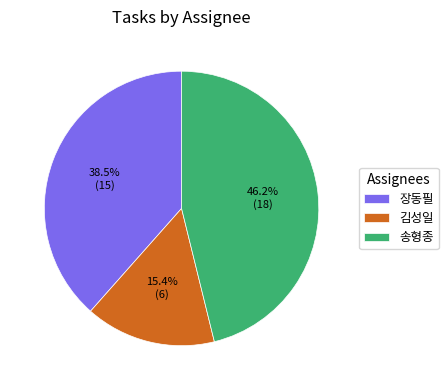

To the nearest percent, what is the average slice percentage?

33%